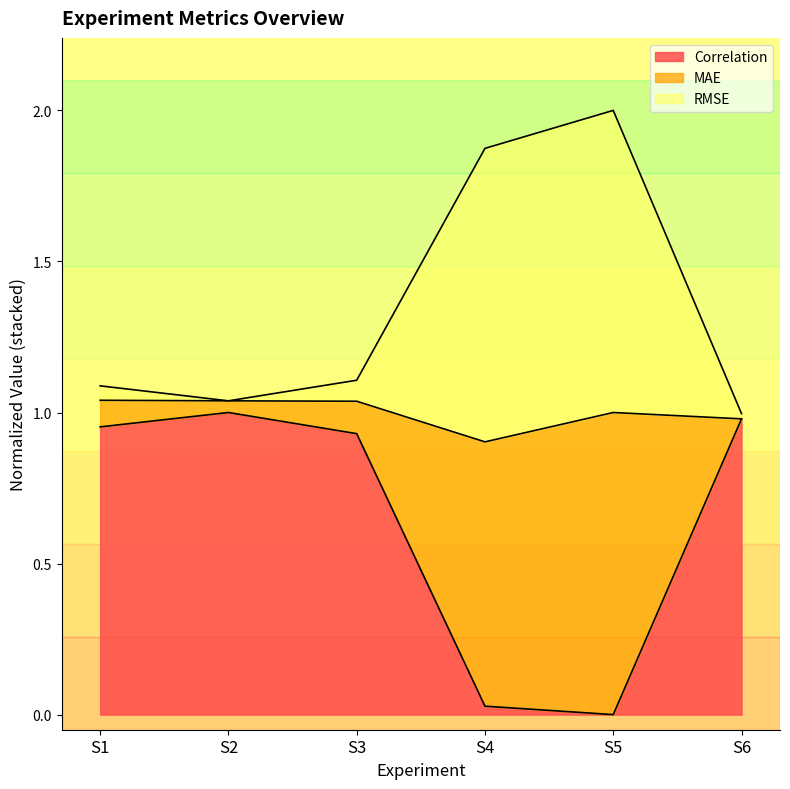

What is the total value across all series at S5?

2.0